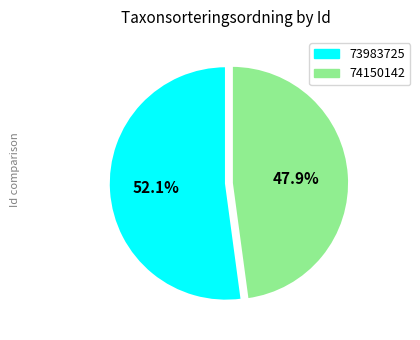

How many slices are in this pie chart?

2